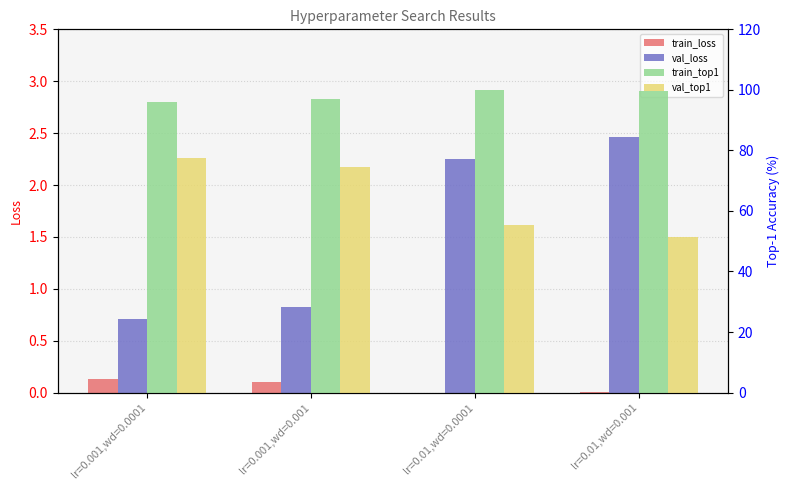

At which label is val_loss closest to 1?

lr=0.001,wd=0.001